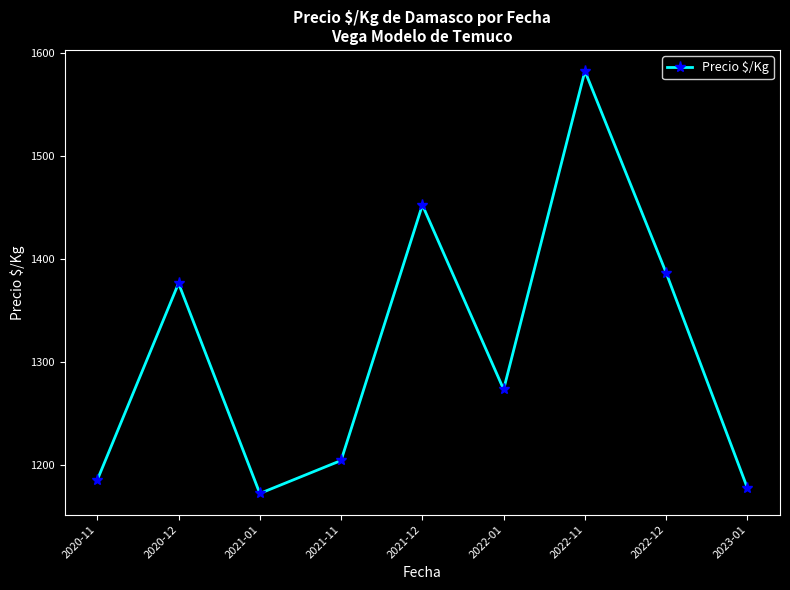

Rank the categories by value from lowest to highest.

2021-01, 2023-01, 2020-11, 2021-11, 2022-01, 2020-12, 2022-12, 2021-12, 2022-11